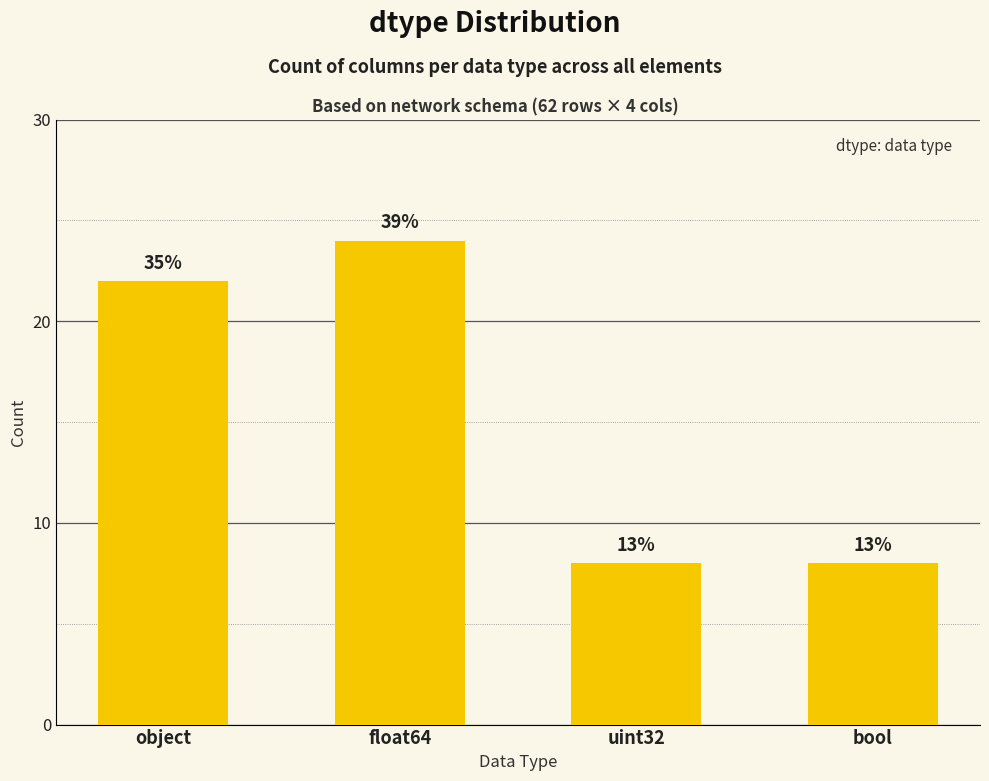

Reading left to right, list all the values displayed in this chart.

object=22	float64=24	uint32=8	bool=8